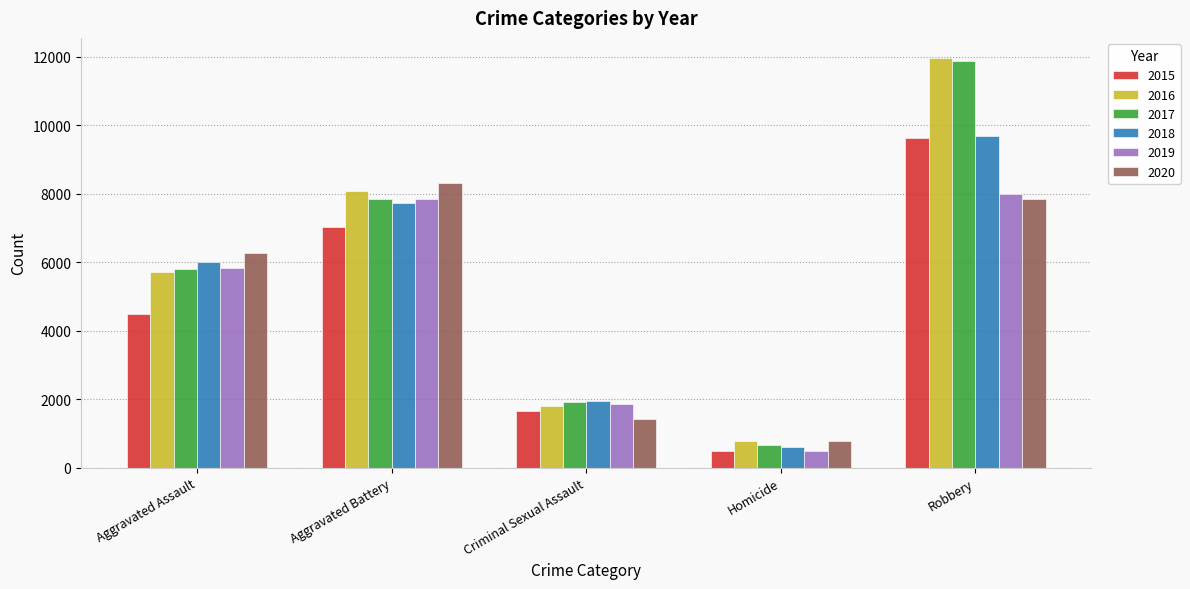

The value of 2017 at Aggravated Battery is 11108. True or false?

False